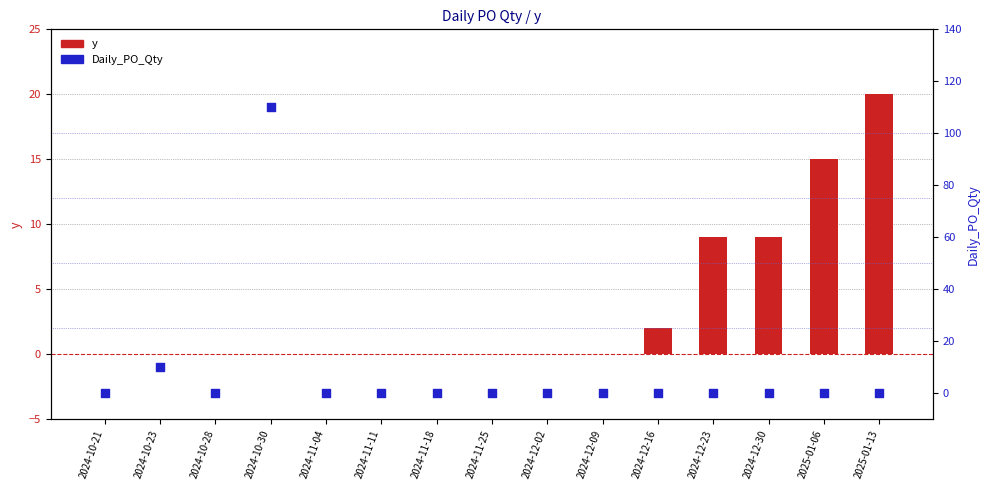

At how many categories does at least one series exceed 1?

7